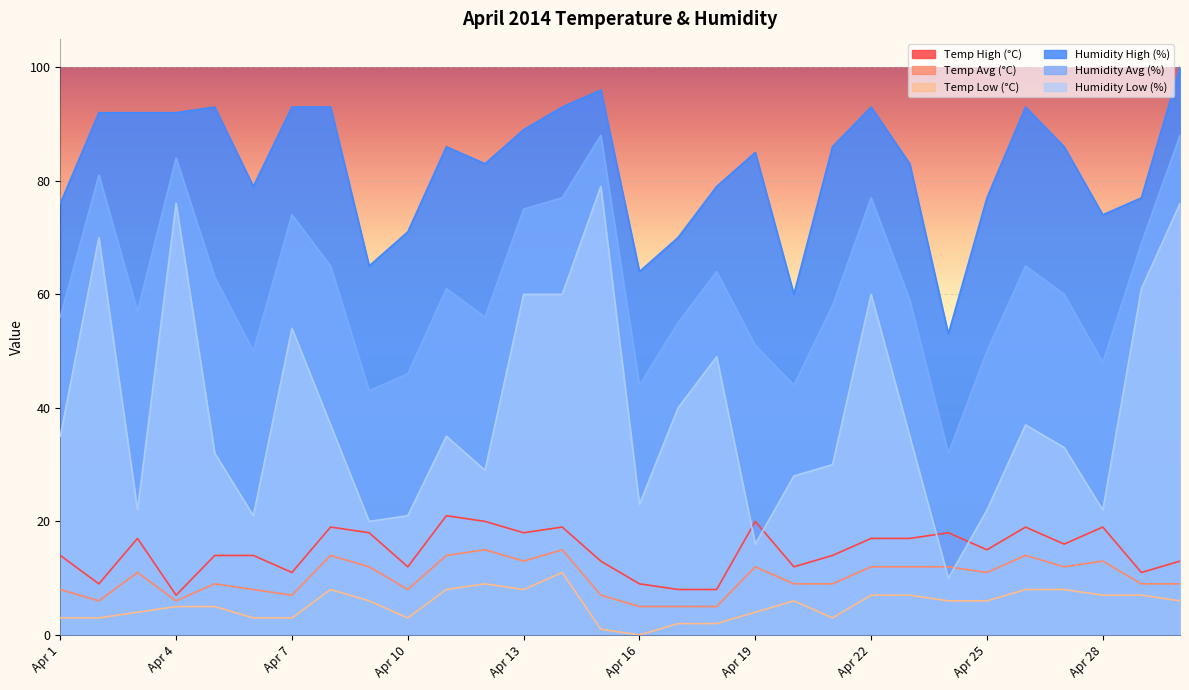

What value does the Temp Avg (°C) series have at Apr 16?

5